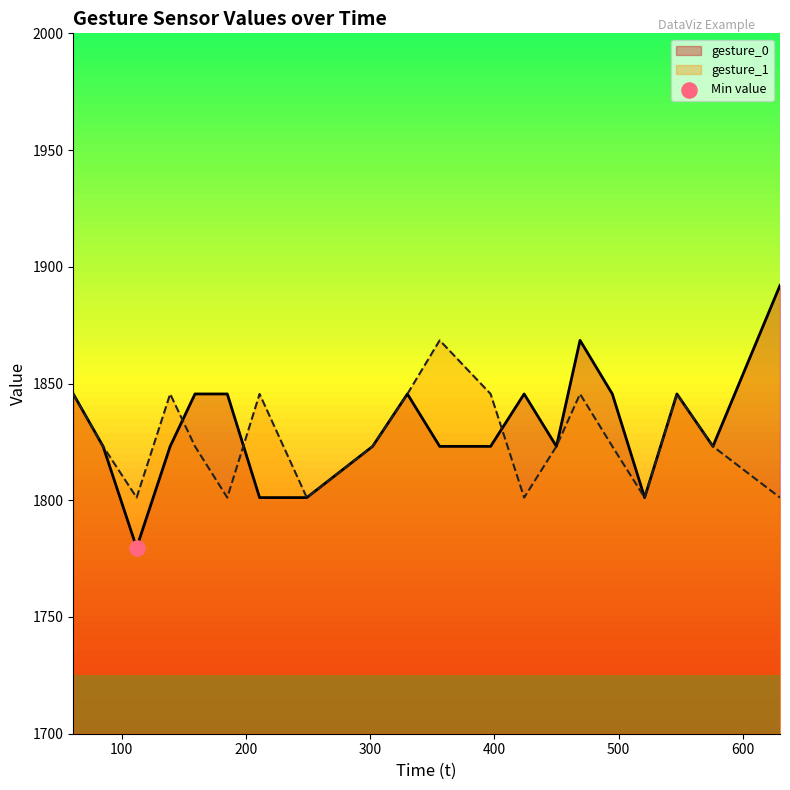

At how many categories does at least one series exceed 1888?

1